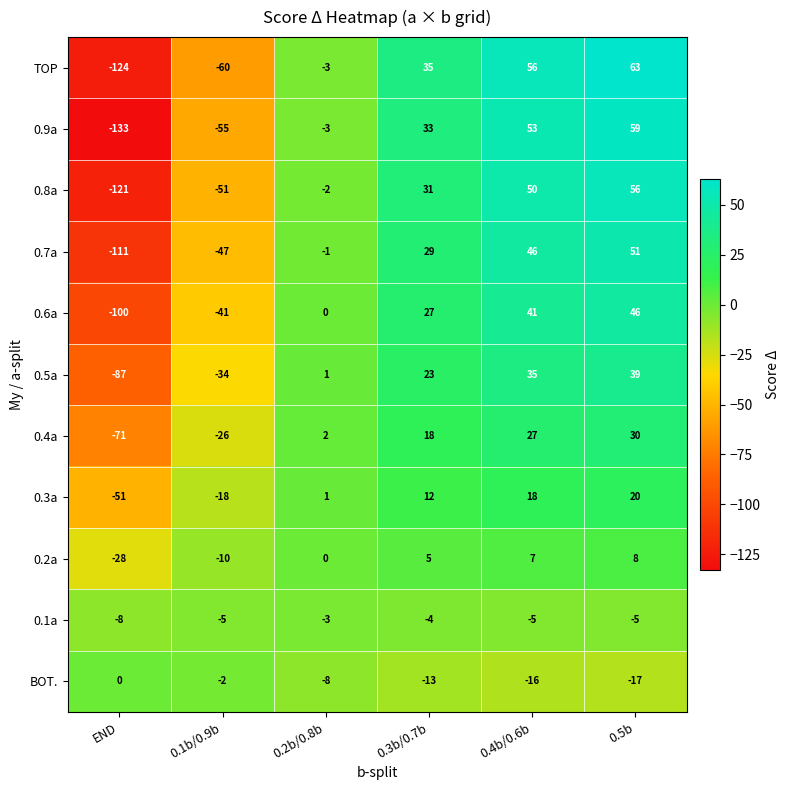

What is the difference between the second highest and second lowest values in the 0.4a series?

53